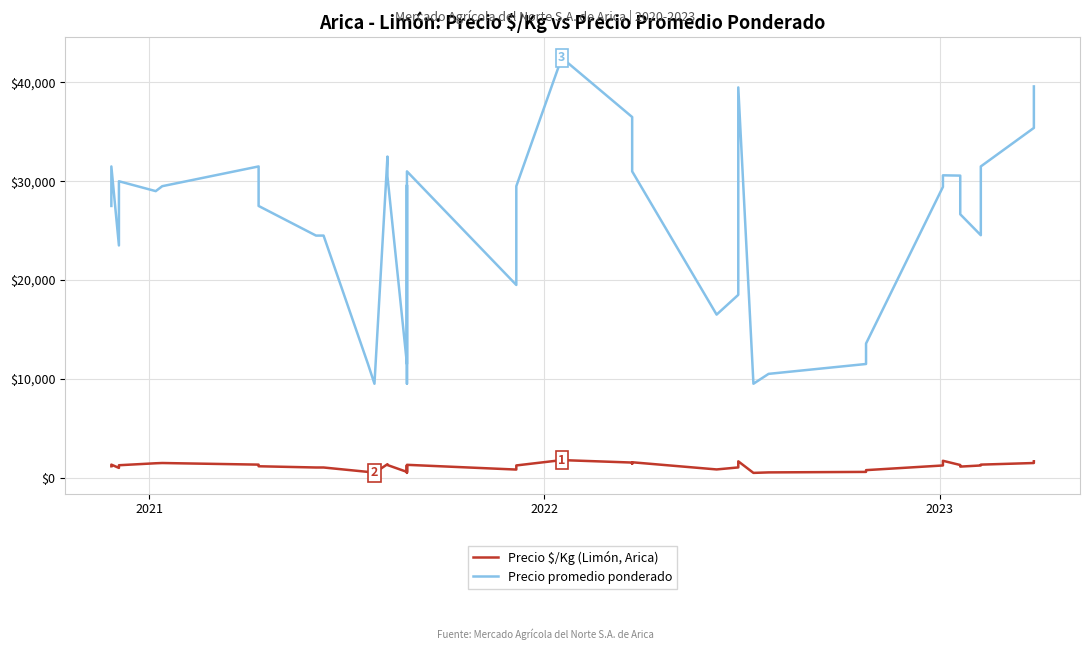

What is the difference between the maximum and minimum values in the Precio $/Kg (Limón, Arica) series?

1296